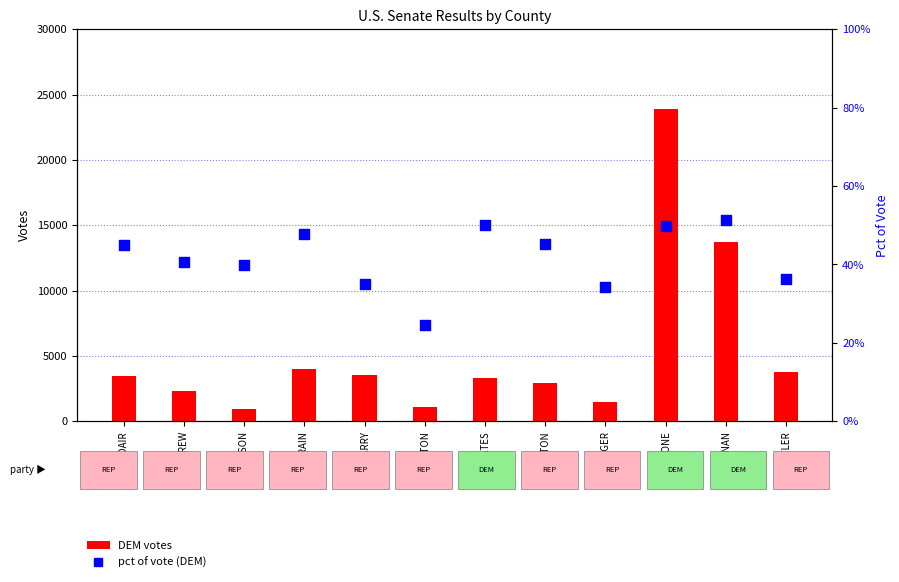

Which series has the largest total across all categories?

DEM votes